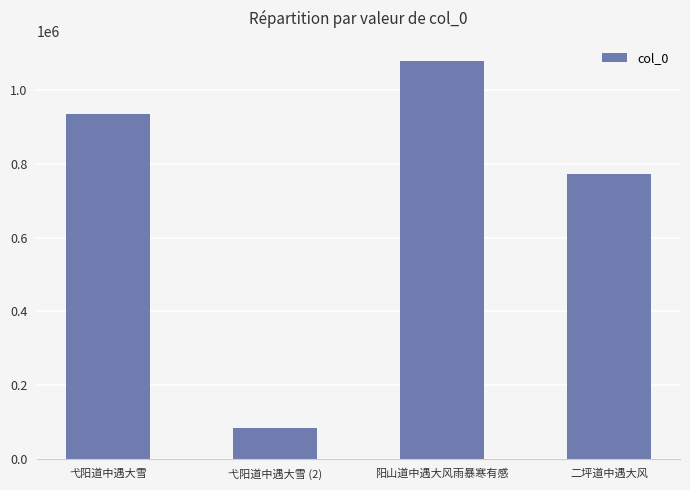

Reading left to right, list all the values displayed in this chart.

弋阳道中遇大雪=935088	弋阳道中遇大雪 (2)=83190	阳山道中遇大风雨暴寒有感=1079947	二坪道中遇大风=771833